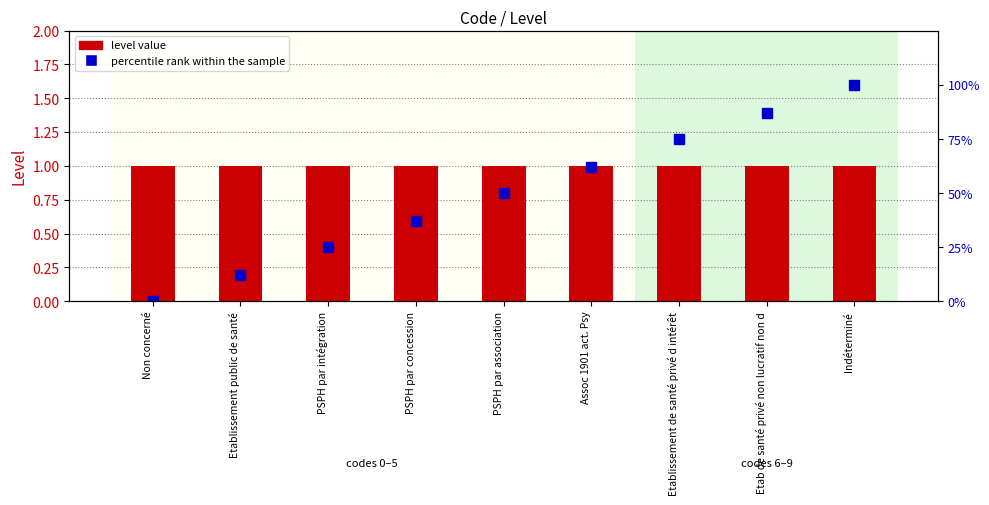

What is the maximum value for percentile rank within the sample?

100